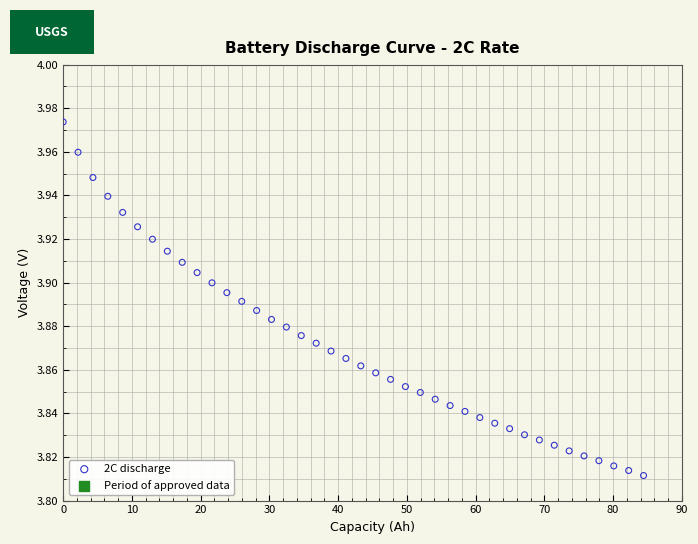

What is the range of X values (max minus min)?

84.4